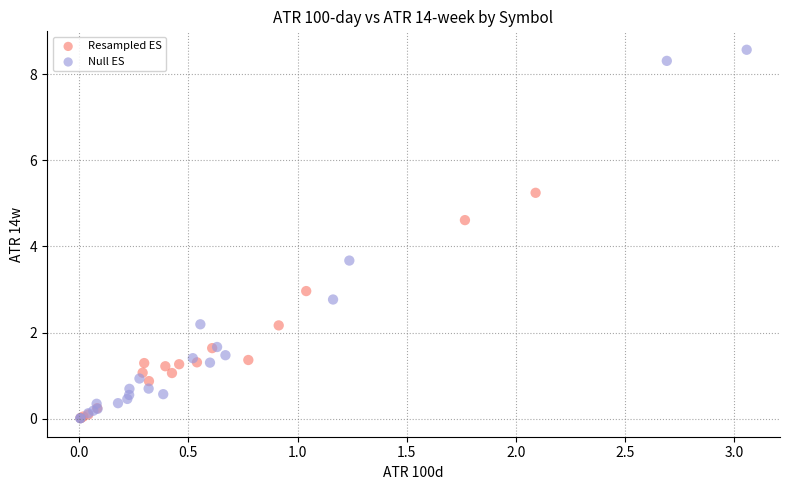

Which series has the largest Y range (max minus min)?

Null ES